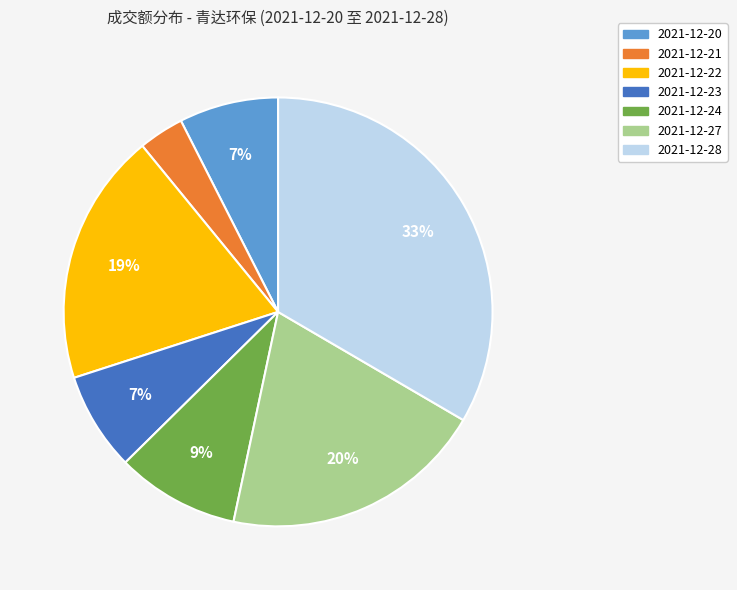

Is there a majority slice in this chart?

No